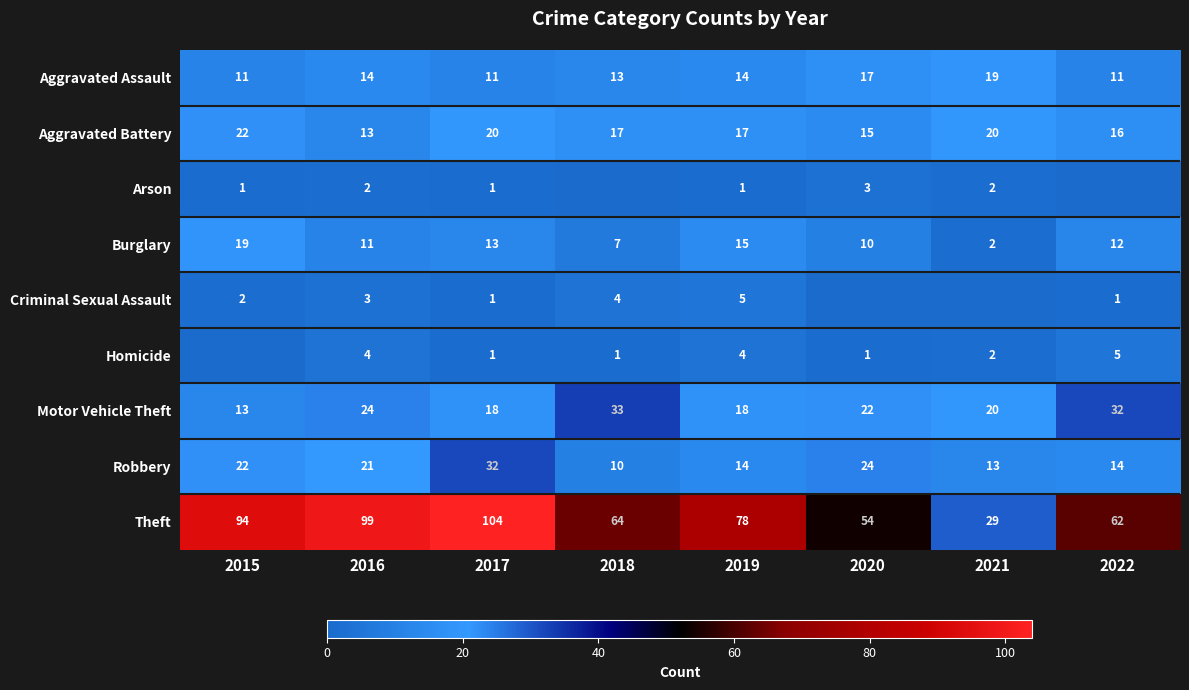

What is the difference between the highest and lowest values at 2019?

77